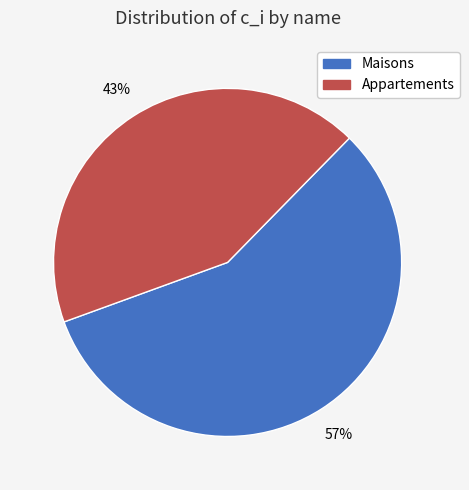

To the nearest percent, what percentage of the pie is Appartements?

43%